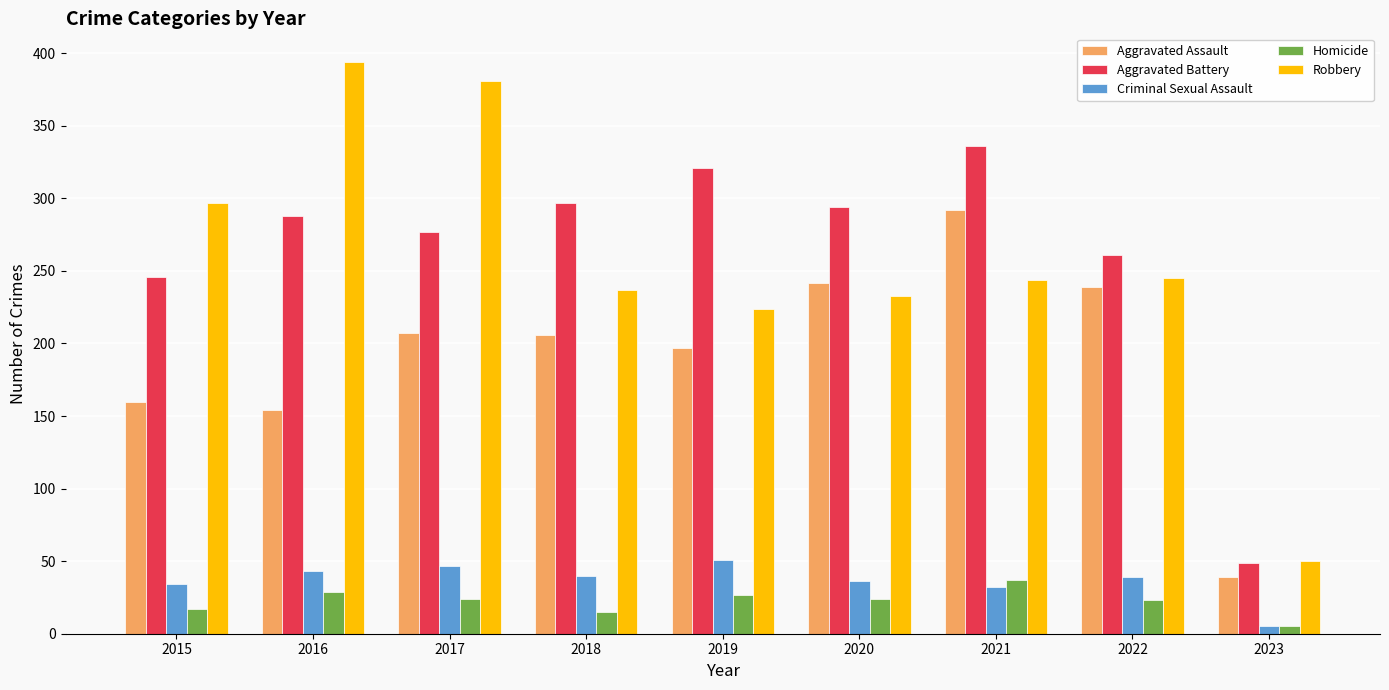

What are all the series names shown in the legend?

Aggravated Assault, Aggravated Battery, Criminal Sexual Assault, Homicide, Robbery